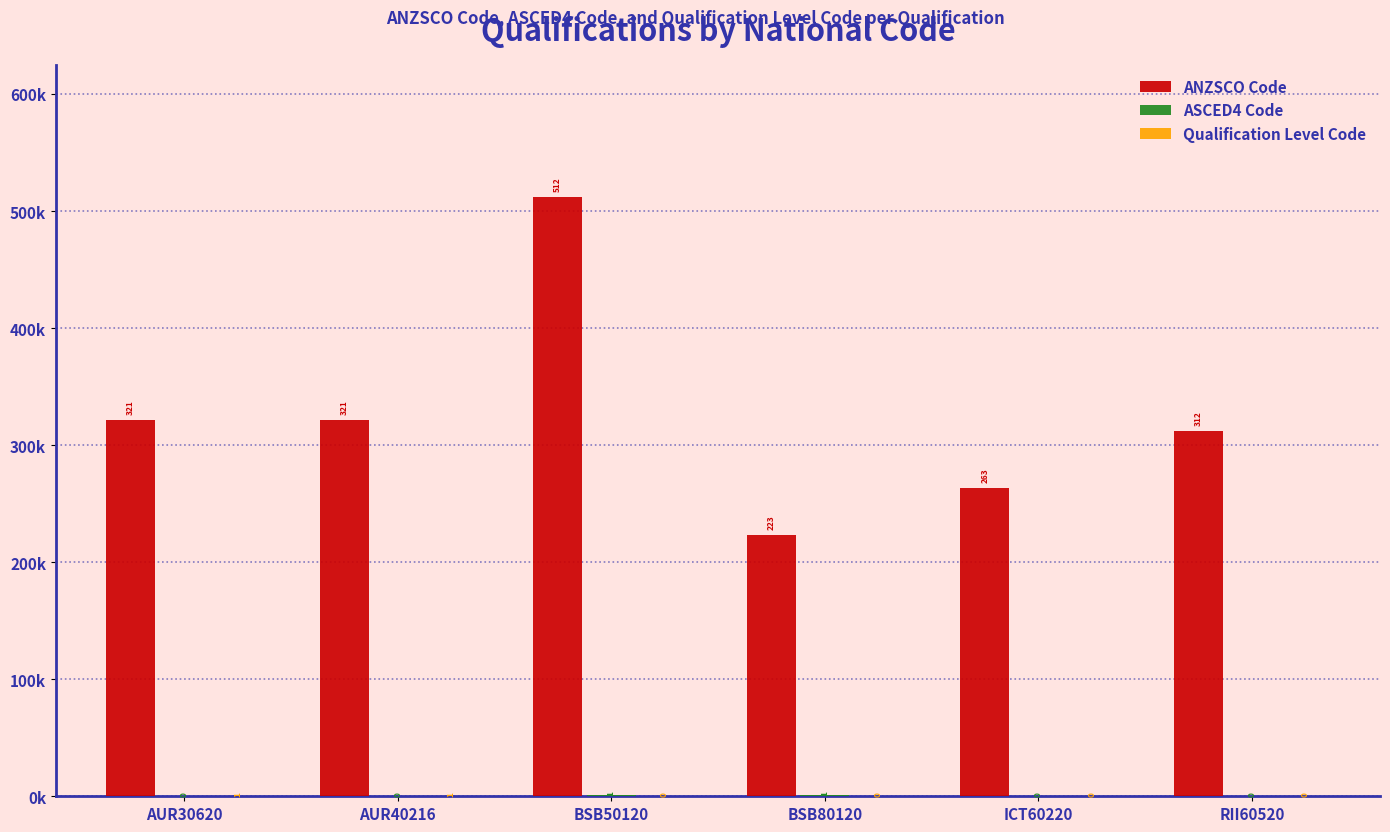

How many ASCED4 Code values are between 0 and 1?

6